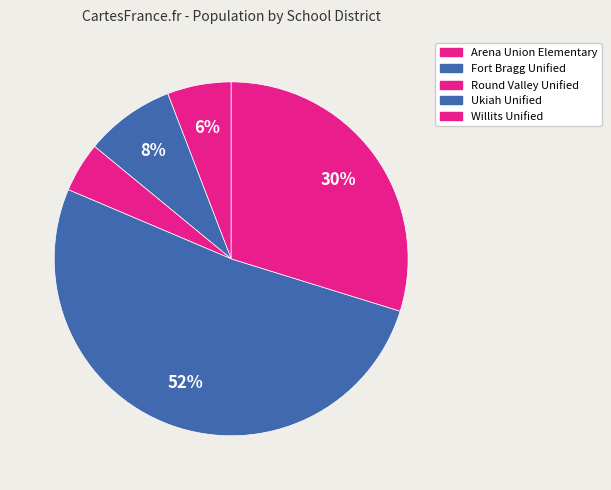

What percentage is the Fort Bragg Unified slice, to the nearest percent?

8%